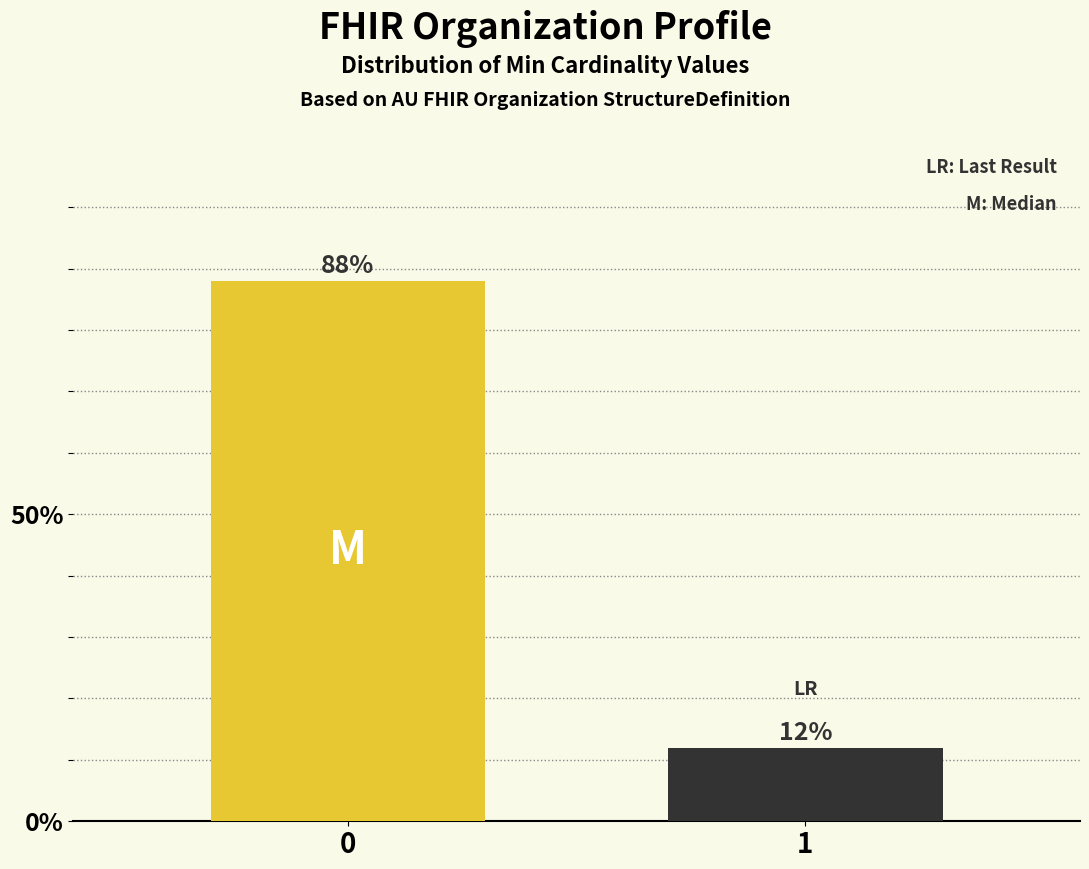

Reading left to right, what are all the values shown in this chart?

88.0	12.0